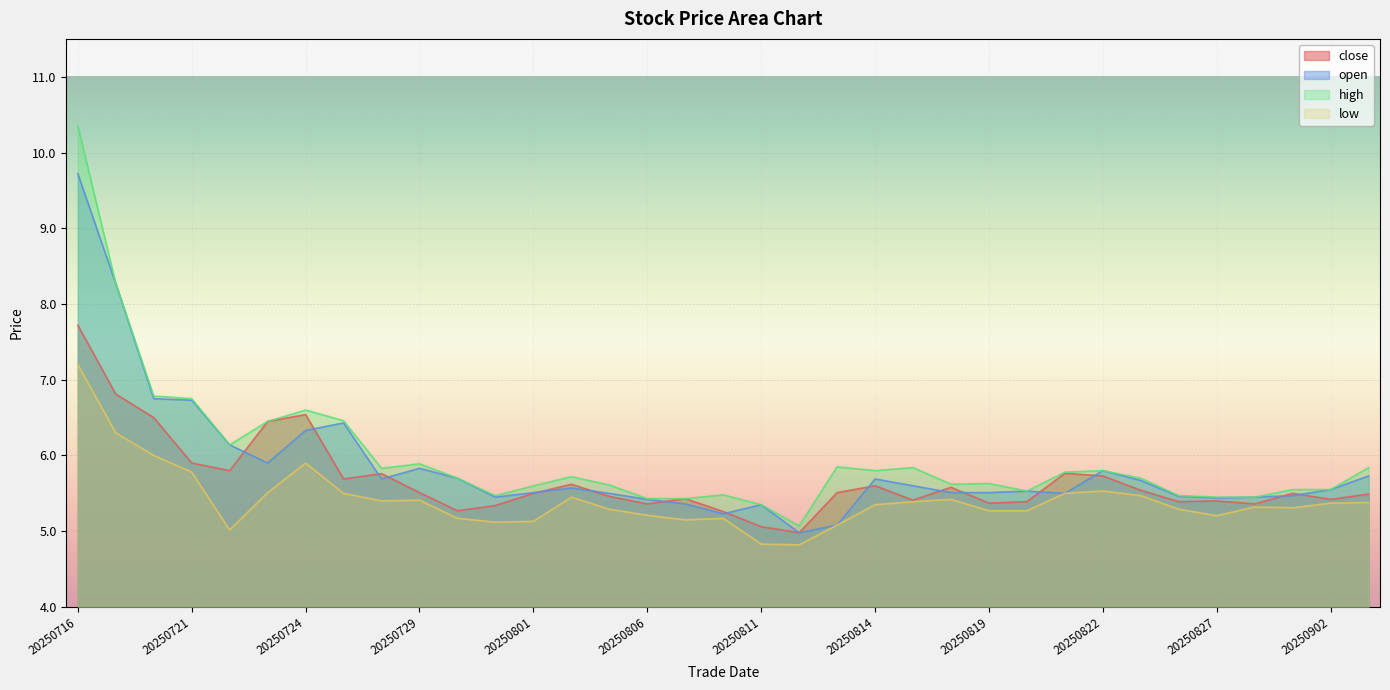

Reading left to right, list all the values displayed in this chart.

close: 20250716=7.7	20250717=6.8	20250718=6.5	20250721=5.9	20250722=5.8	20250723=6.5	20250724=6.5	20250725=5.7	20250728=5.8	20250729=5.5	20250730=5.3	20250731=5.3	20250801=5.5	20250804=5.6	20250805=5.5	20250806=5.4	20250807=5.4	20250808=5.3	20250811=5.1	20250812=5.0	20250813=5.5	20250814=5.6	20250815=5.4	20250818=5.6	20250819=5.4	20250820=5.4	20250821=5.8	20250822=5.7	20250825=5.5	20250826=5.4	20250827=5.4	20250828=5.4	20250829=5.5	20250902=5.4	20250903=5.5
open: 20250716=9.7	20250717=8.3	20250718=6.8	20250721=6.7	20250722=6.1	20250723=5.9	20250724=6.3	20250725=6.4	20250728=5.7	20250729=5.8	20250730=5.7	20250731=5.5	20250801=5.5	20250804=5.6	20250805=5.5	20250806=5.4	20250807=5.4	20250808=5.2	20250811=5.3	20250812=5.0	20250813=5.1	20250814=5.7	20250815=5.6	20250818=5.5	20250819=5.5	20250820=5.5	20250821=5.5	20250822=5.8	20250825=5.7	20250826=5.5	20250827=5.4	20250828=5.5	20250829=5.5	20250902=5.5	20250903=5.7
high: 20250716=10.3	20250717=8.3	20250718=6.8	20250721=6.8	20250722=6.1	20250723=6.5	20250724=6.6	20250725=6.5	20250728=5.8	20250729=5.9	20250730=5.7	20250731=5.5	20250801=5.6	20250804=5.7	20250805=5.6	20250806=5.4	20250807=5.4	20250808=5.5	20250811=5.3	20250812=5.1	20250813=5.8	20250814=5.8	20250815=5.8	20250818=5.6	20250819=5.6	20250820=5.5	20250821=5.8	20250822=5.8	20250825=5.7	20250826=5.5	20250827=5.5	20250828=5.5	20250829=5.5	20250902=5.5	20250903=5.8
low: 20250716=7.2	20250717=6.3	20250718=6.0	20250721=5.8	20250722=5.0	20250723=5.5	20250724=5.9	20250725=5.5	20250728=5.4	20250729=5.4	20250730=5.2	20250731=5.1	20250801=5.1	20250804=5.5	20250805=5.3	20250806=5.2	20250807=5.2	20250808=5.2	20250811=4.8	20250812=4.8	20250813=5.1	20250814=5.3	20250815=5.4	20250818=5.4	20250819=5.3	20250820=5.3	20250821=5.5	20250822=5.5	20250825=5.5	20250826=5.3	20250827=5.2	20250828=5.3	20250829=5.3	20250902=5.4	20250903=5.4